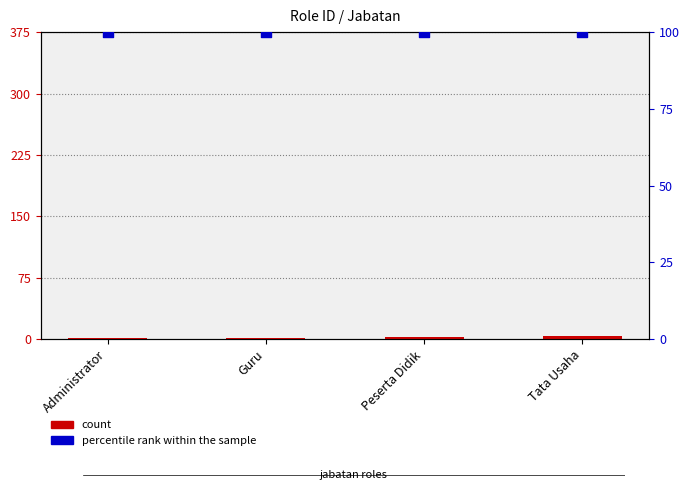

Which series has the widest spread of Y values?

count